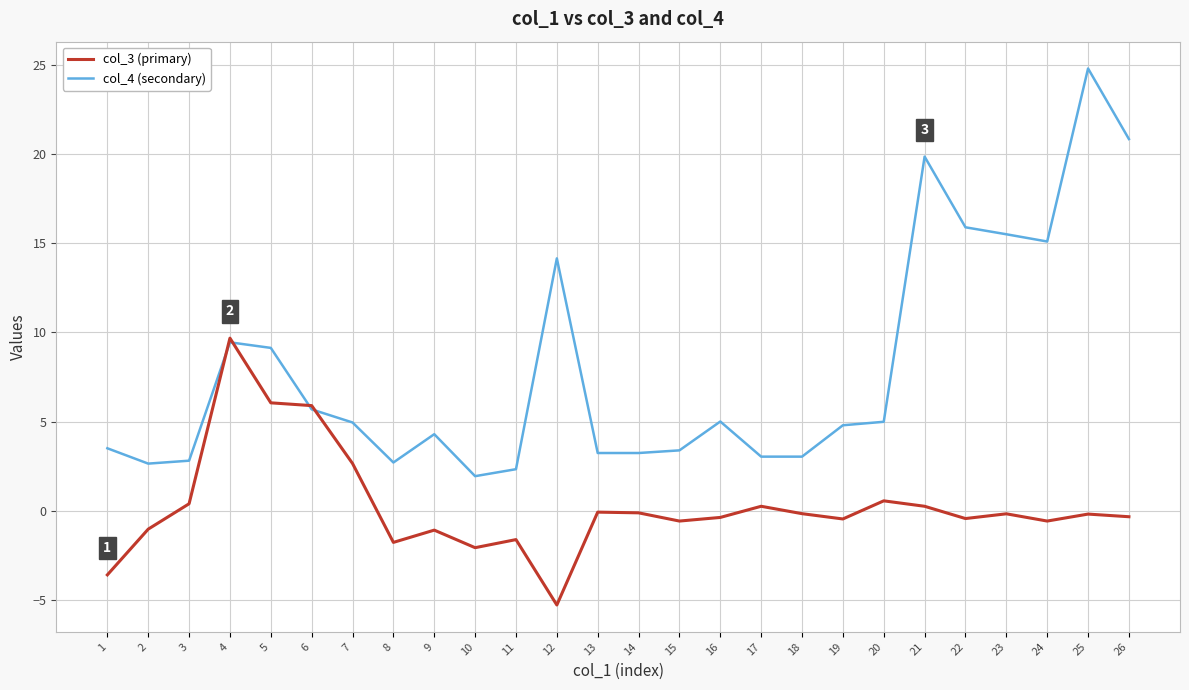

Between 1 and 3, which series saw the biggest shift?

col_3 (primary)